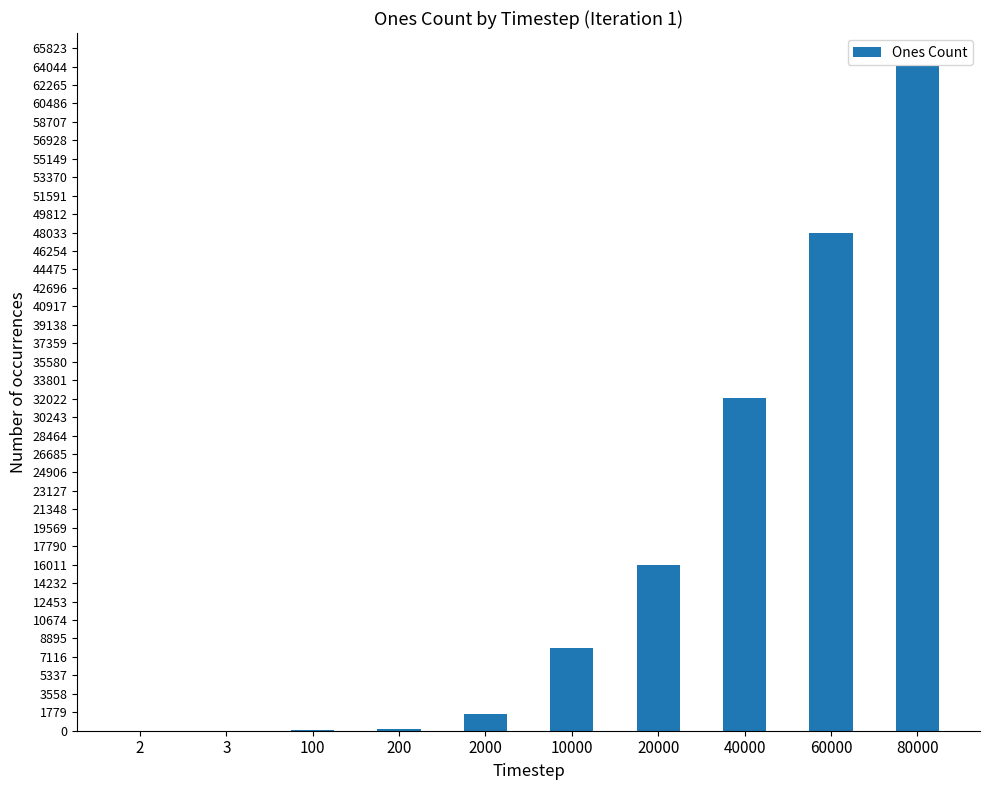

Approximately how many times larger is the value at 60000 compared to 40000?

1.5